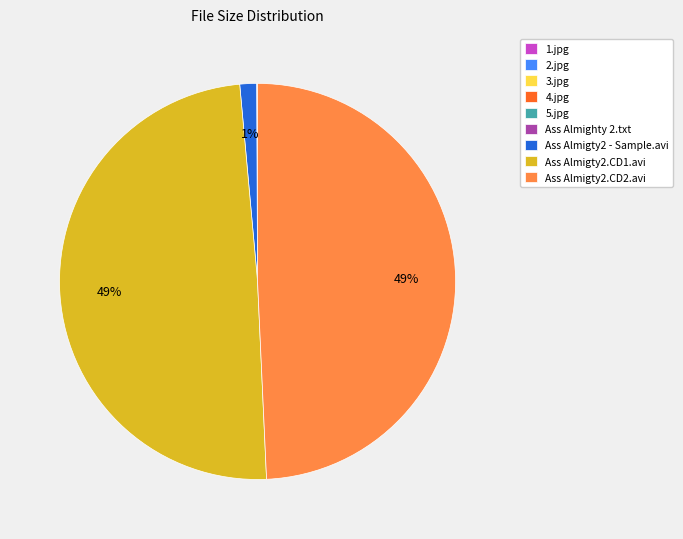

To the nearest percent, what portion does Ass Almigty2.CD2.avi represent?

49%